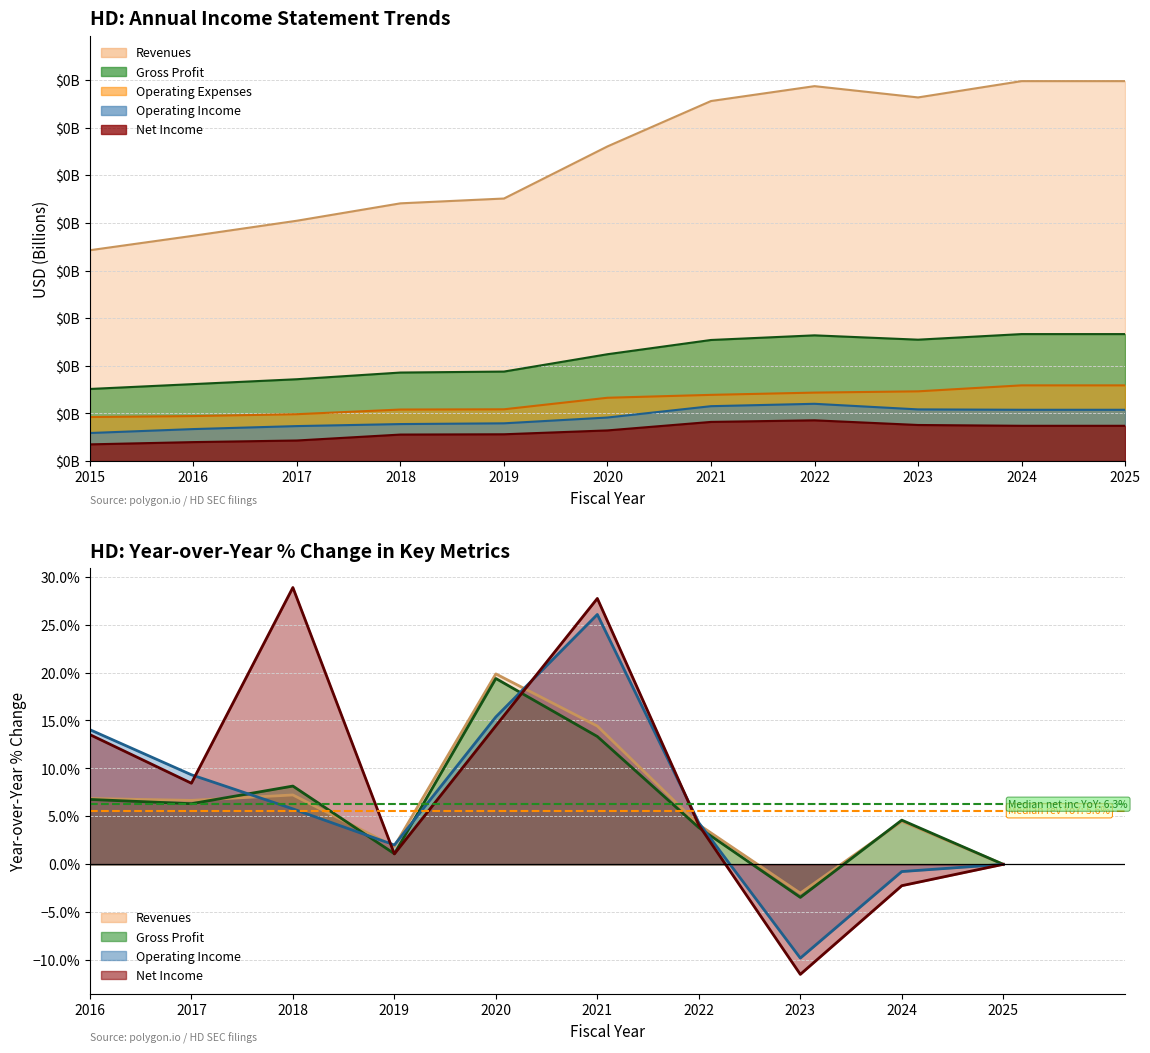

At which label does Operating Expenses reach its minimum?

2015